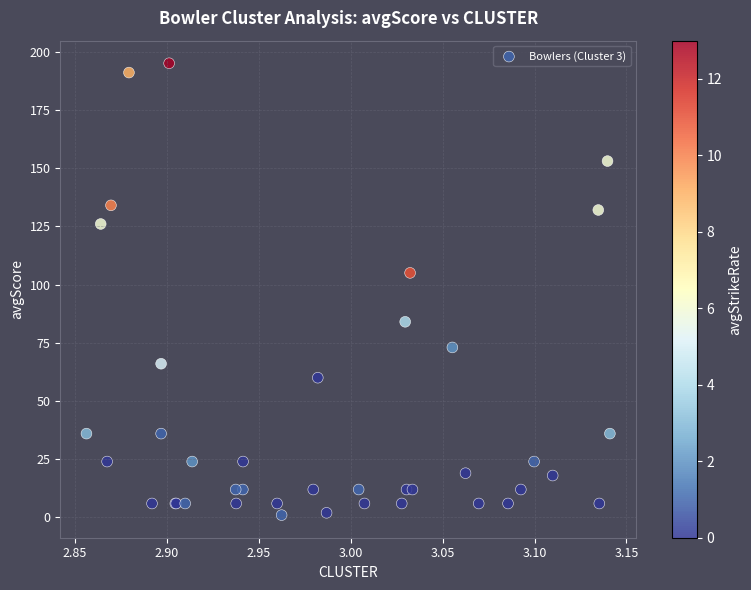

What Y value in the scatter plot is closest to 98?

105